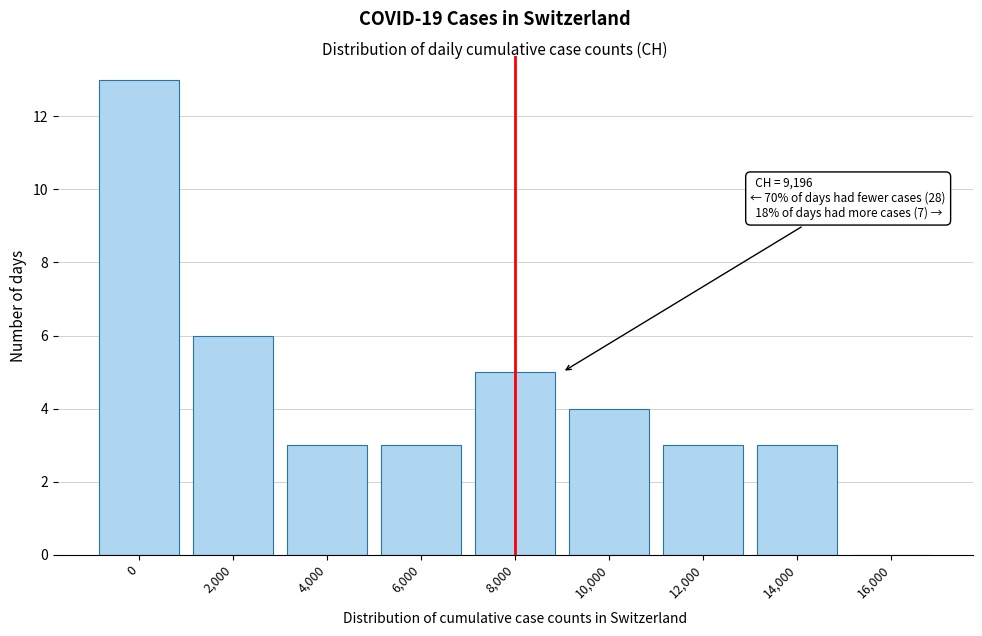

Reading left to right, transcribe all the data shown in this chart.

0=13	2,000=6	4,000=3	6,000=3	8,000=5	10,000=4	12,000=3	14,000=3	16,000=0